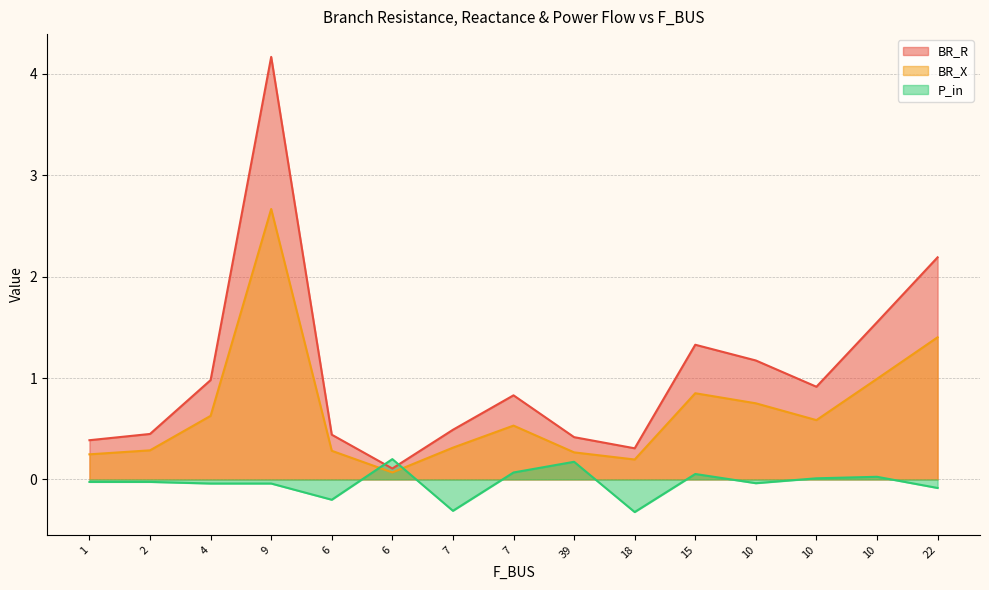

Count the number of data series in this chart.

3